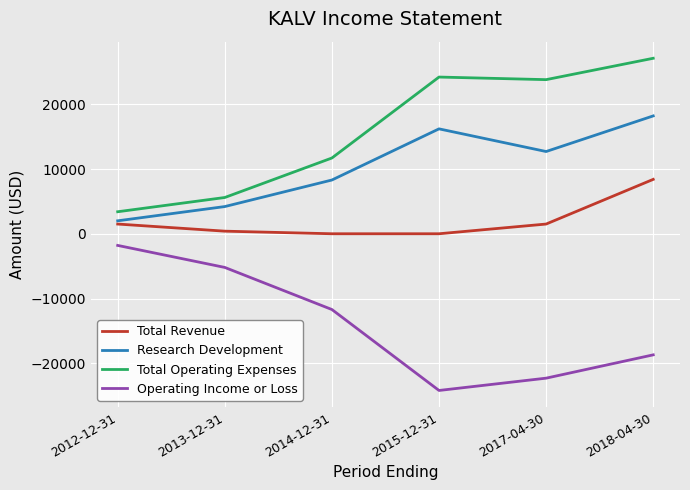

What is the maximum value for Operating Income or Loss?

-1800